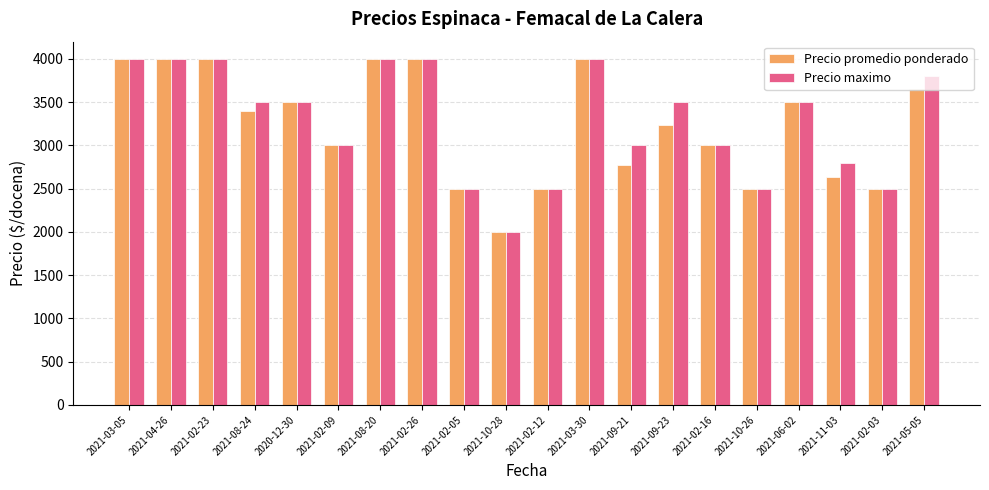

Rank the series by their average value, from highest to lowest.

Precio maximo, Precio promedio ponderado